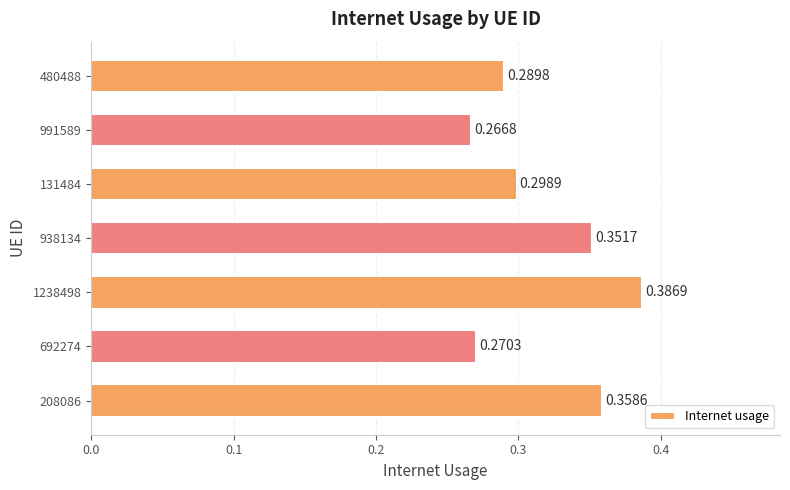

Are the bars grouped side by side (vs. stacked)?

No